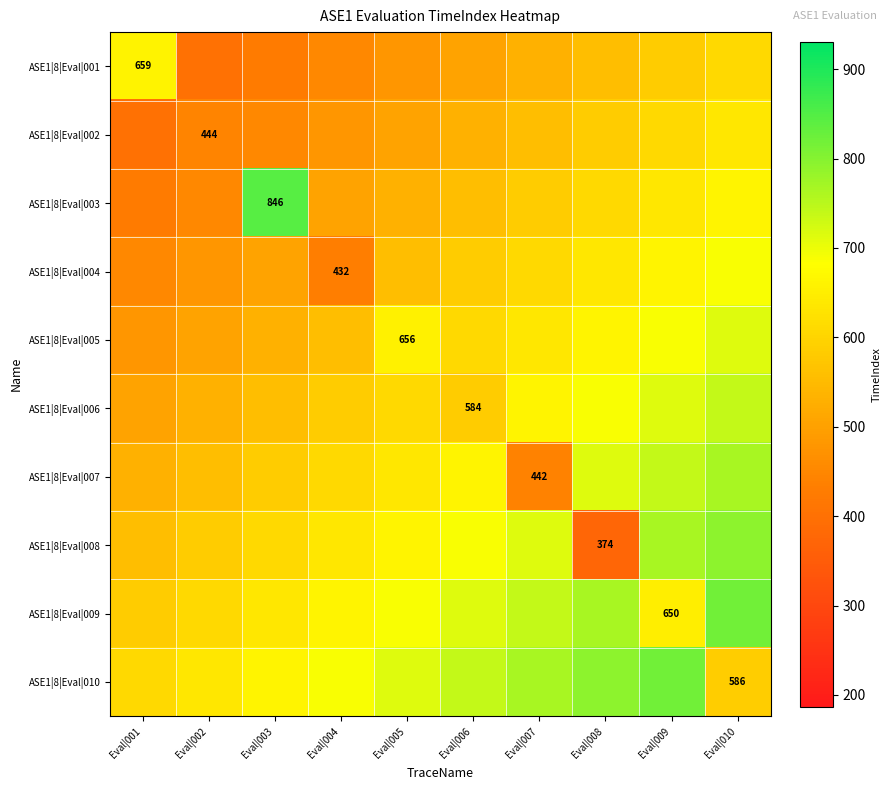

True or false: ASE1|8|Eval|005 has a value of 868.9 at Eval|003.

False